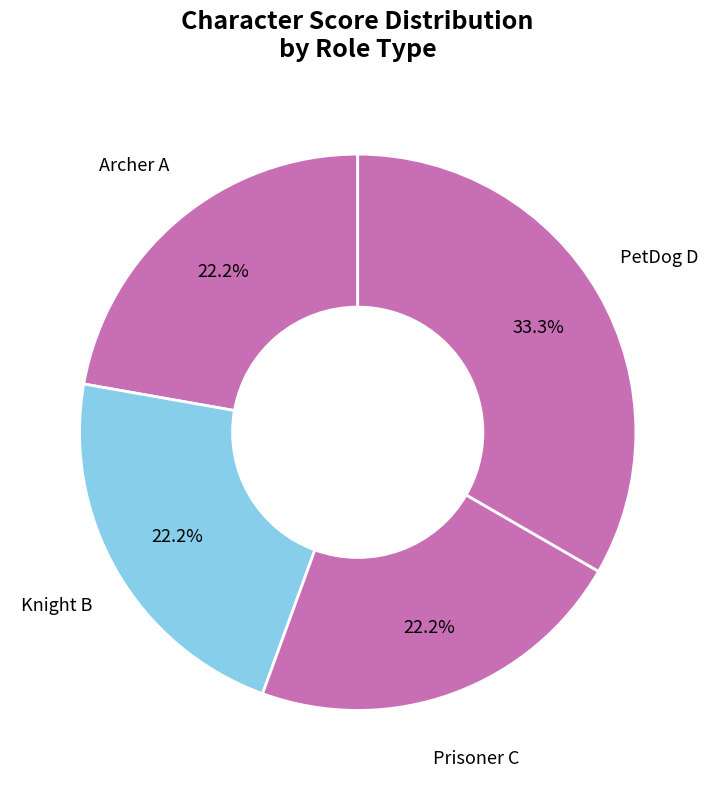

What percentage is NOT represented by Prisoner C?

77.8%